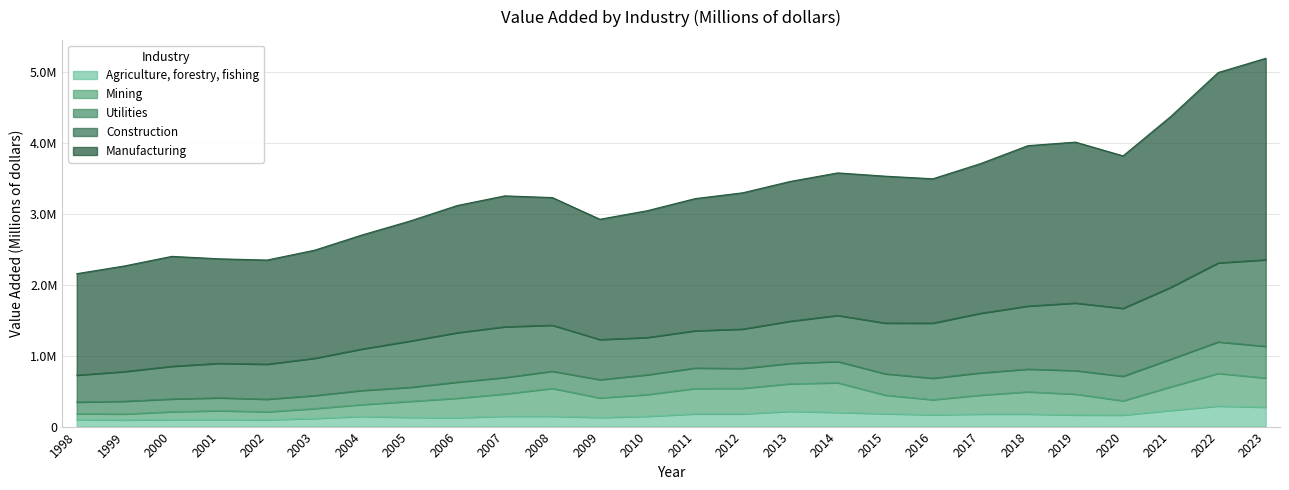

How many values in the Agriculture, forestry, fishing series exceed 162895?

12